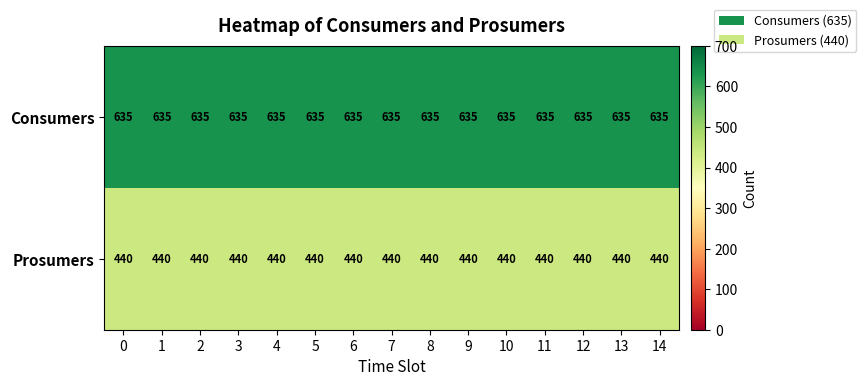

What is the spread (max minus min) of values at 12?

195